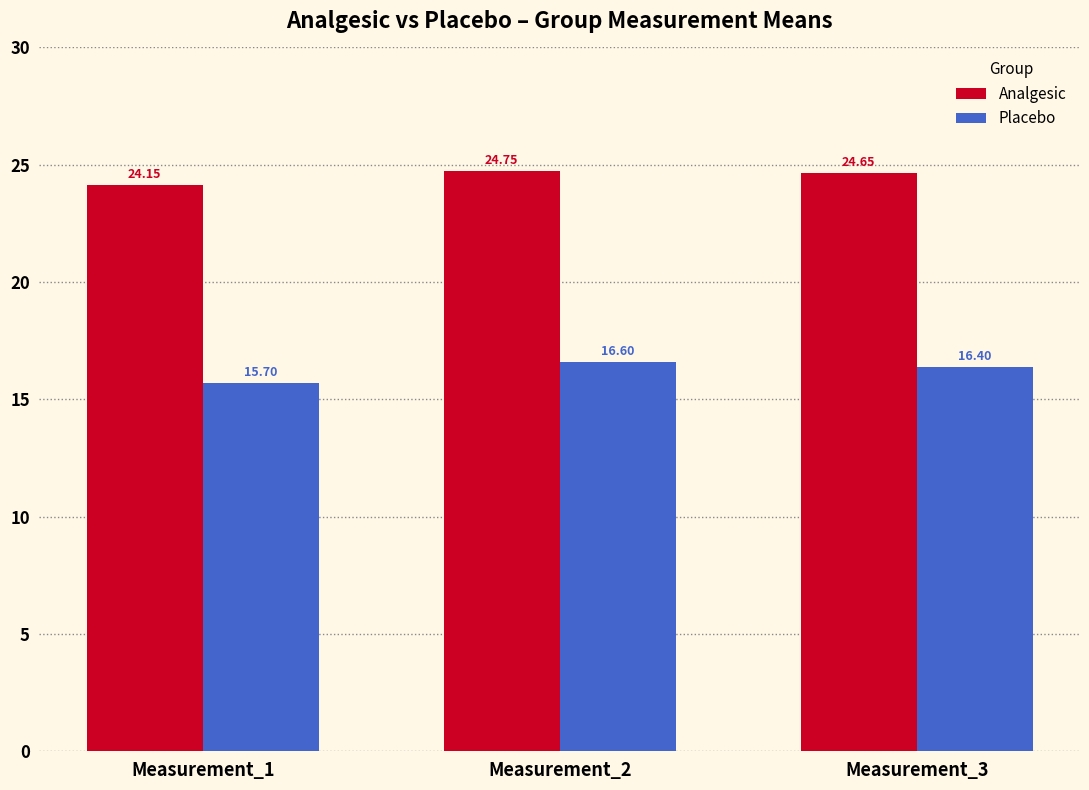

At which label does Placebo reach its peak?

Measurement_2